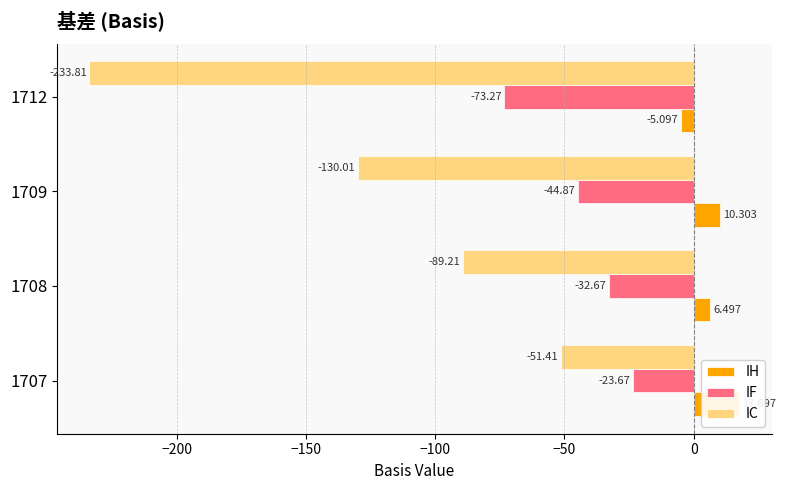

Rank the series by their average value, from lowest to highest.

IC, IF, IH